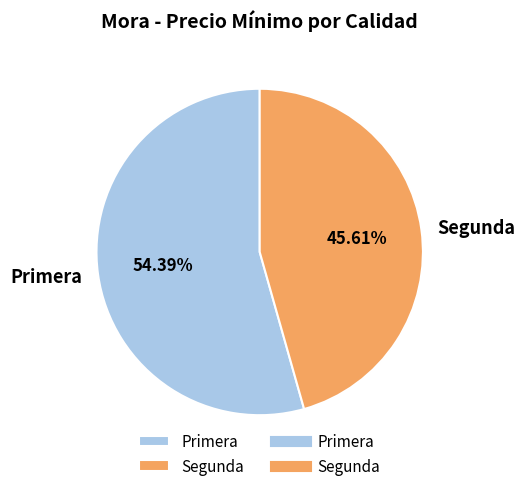

To the nearest percent, what is the average slice percentage?

50%